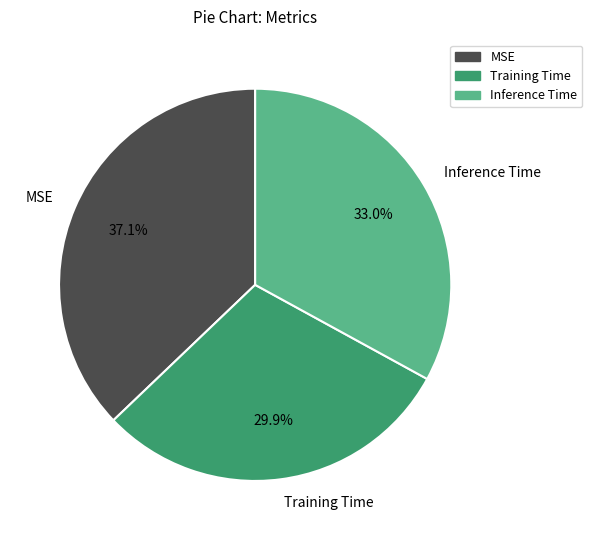

To the nearest percent, what is the difference between the largest and smallest slice percentages?

7%